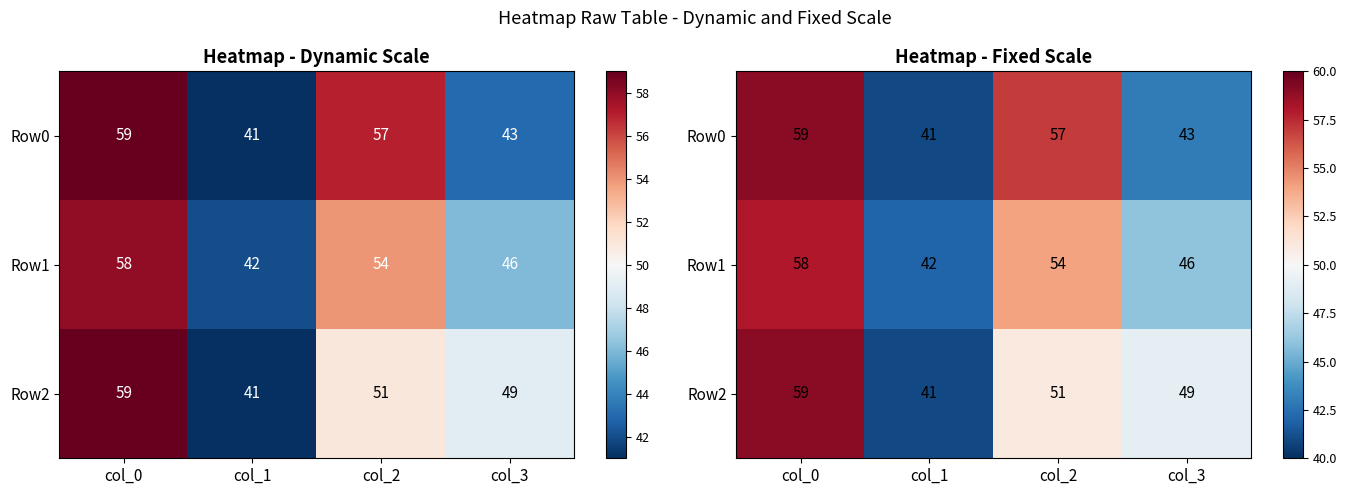

Rank the categories by Row0 value from highest to lowest.

col_0, col_2, col_3, col_1